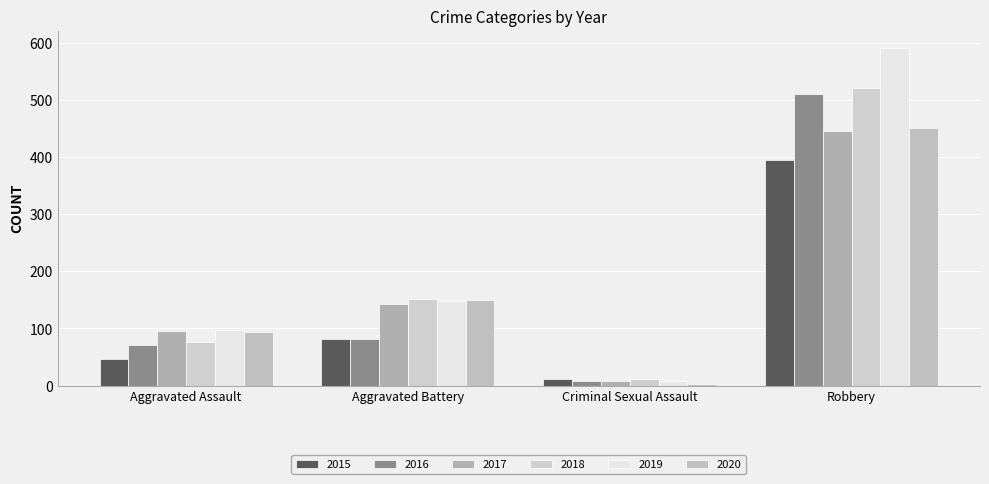

What is the difference between the second highest and second lowest values in the 2020 series?

56